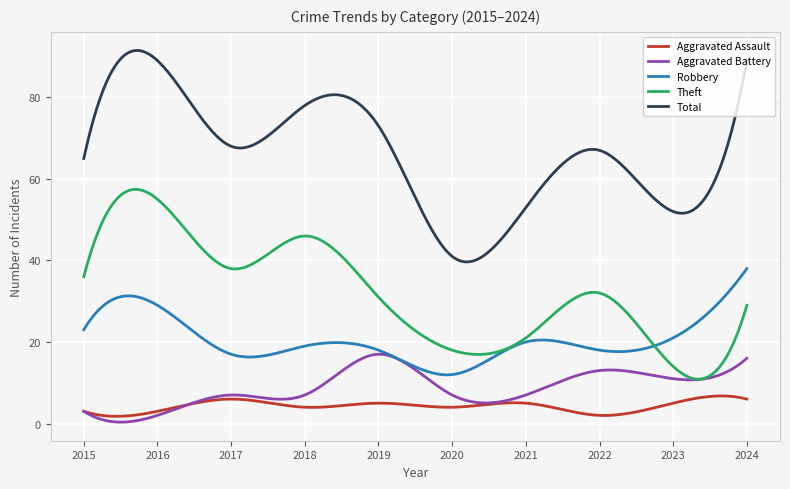

Rank the series by their maximum value, from lowest to highest.

Aggravated Assault, Aggravated Battery, Robbery, Theft, Total